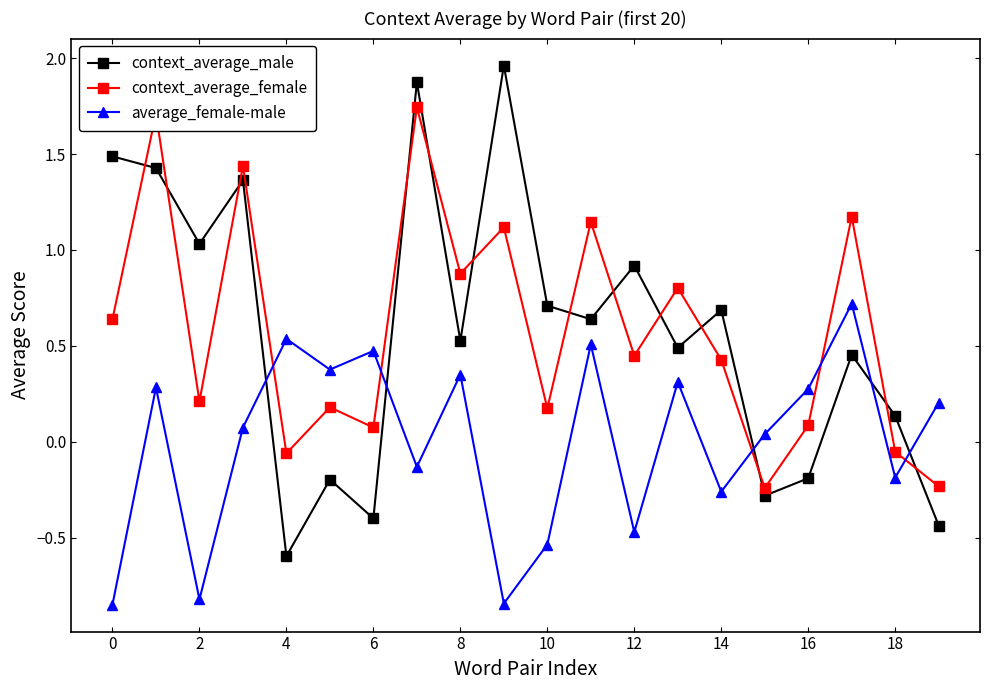

What are all the series names shown in the legend?

context_average_male, context_average_female, average_female-male